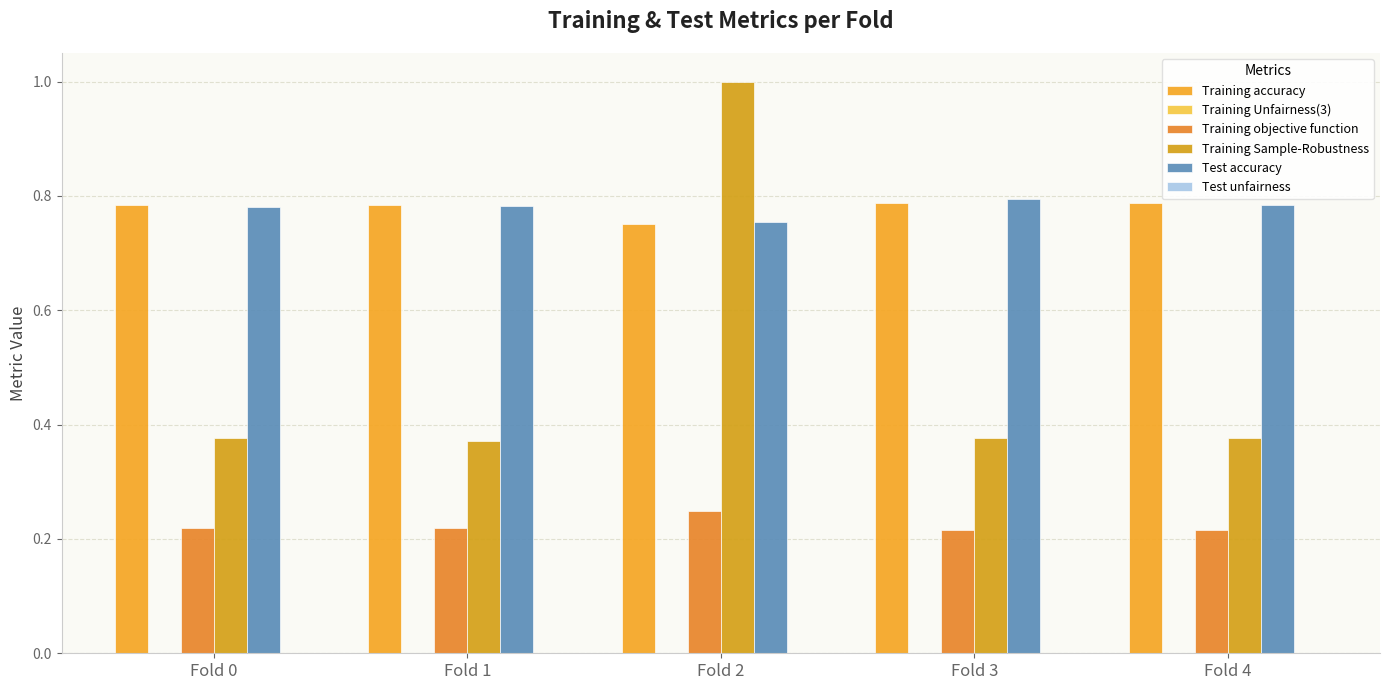

The Training Sample-Robustness series shows 0.2 at Fold 2. True or false?

False